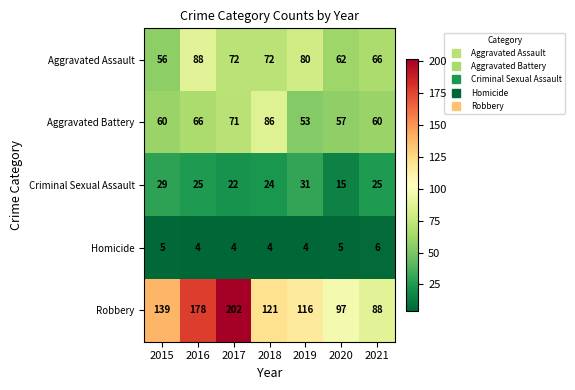

The Aggravated Battery series shows 23 at 2016. True or false?

False